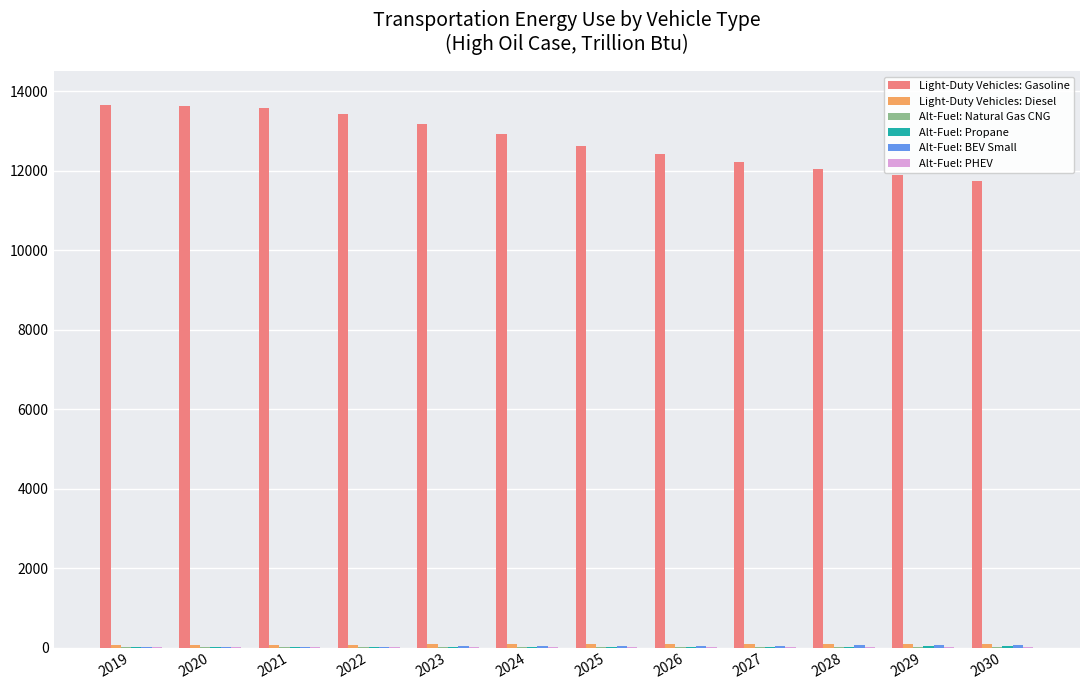

What is the sum of all Light-Duty Vehicles: Gasoline values?

153296.1